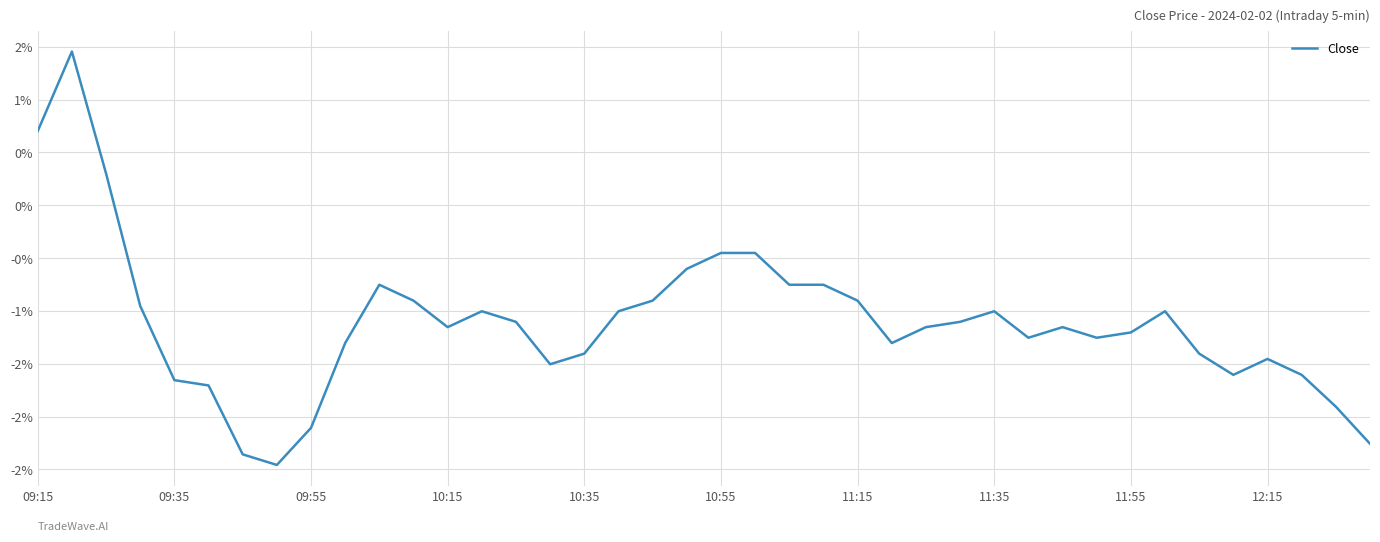

Where does the data first go above -1?

09:15